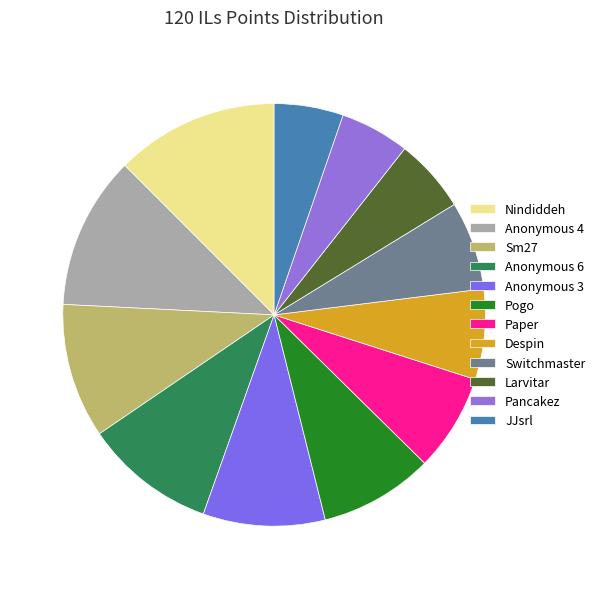

What is the largest slice in the pie chart?

Nindiddeh